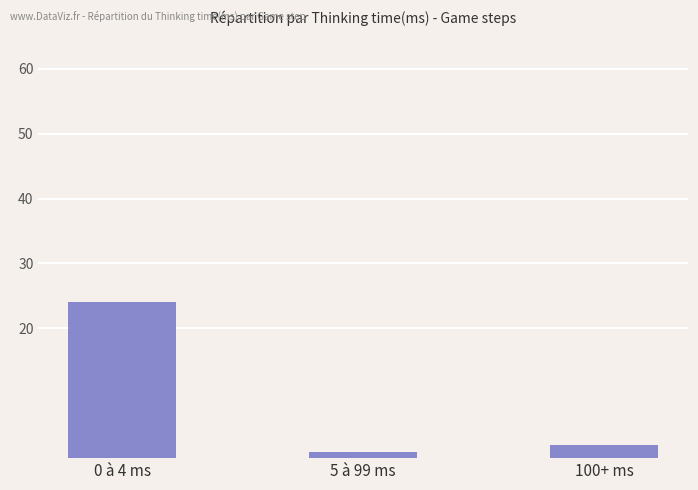

At which label is the value closest to 12?

100+ ms